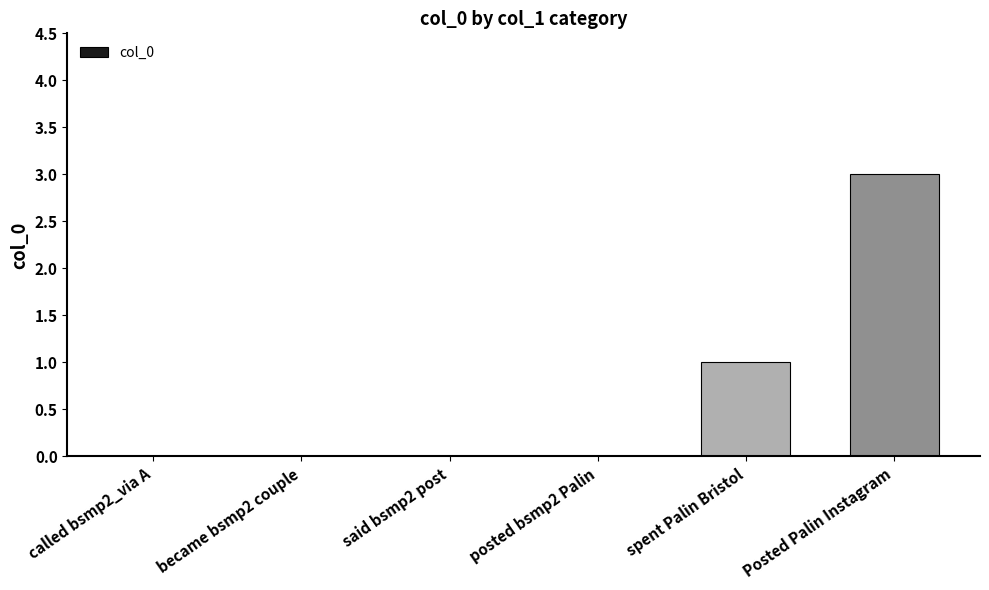

What is the sum of the values at Posted Palin Instagram and called bsmp2_via A?

3